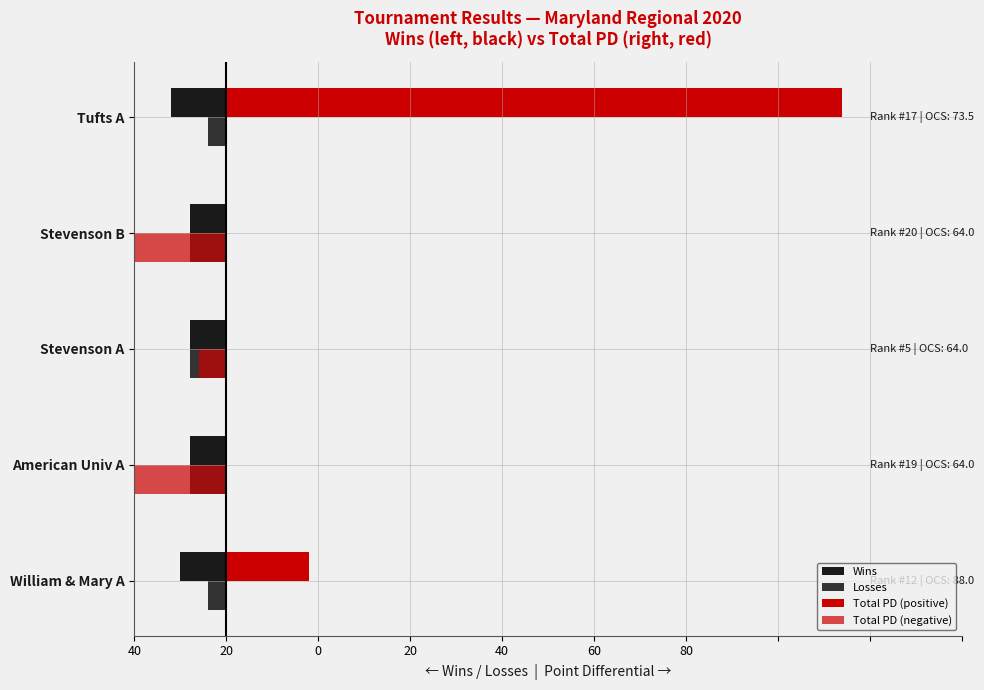

What are all the series names shown in the legend?

Wins, Losses, Total PD (positive), Total PD (negative)